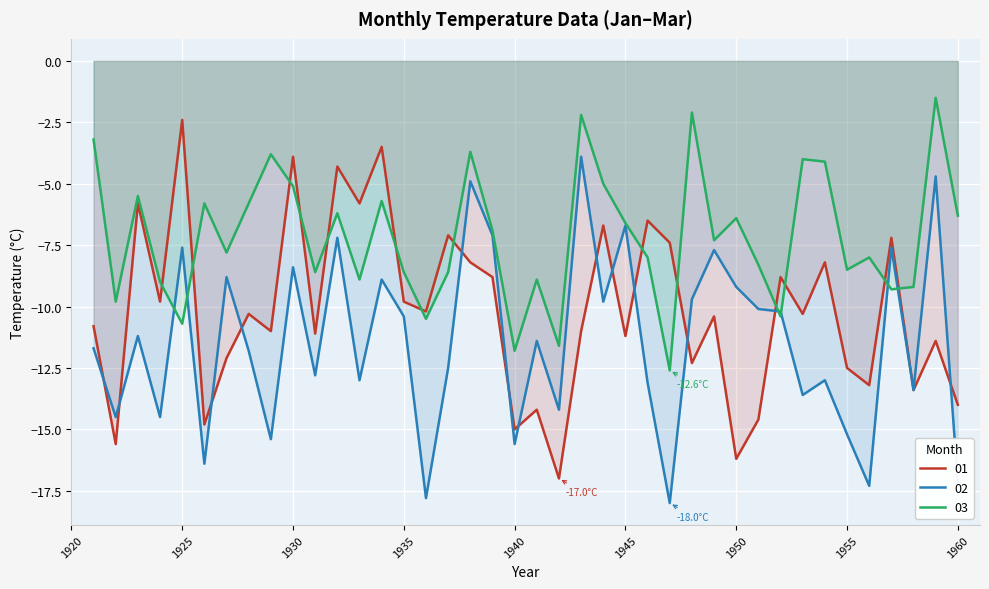

What is the value of the 03 point at the 2nd from the left?

-9.8